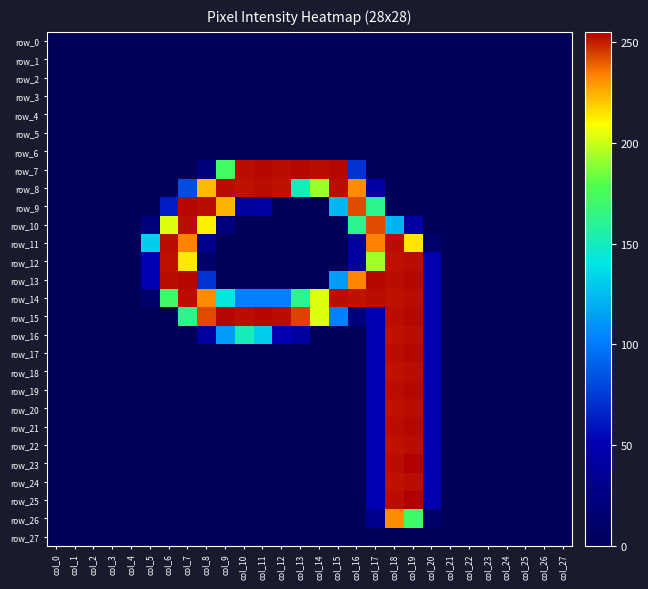

At which label is row_16 closest to 126?

col_11